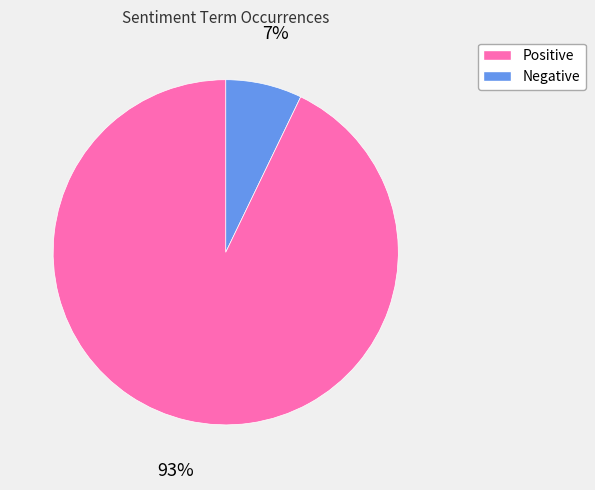

Is there any slice that represents more than half of the pie?

Yes